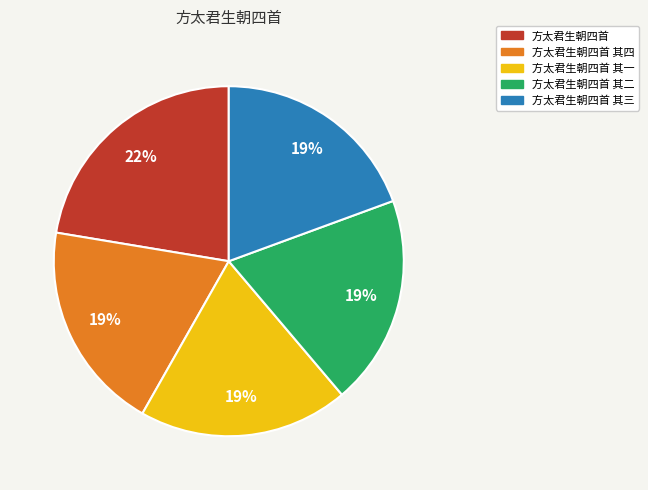

To the nearest percent, what is the difference between the largest and smallest slice percentages?

3%